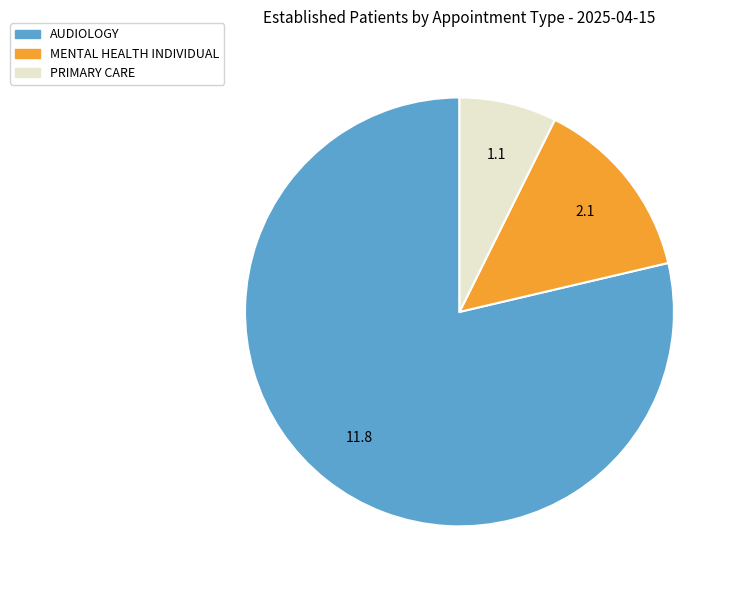

Approximately how many times larger is the value at MENTAL HEALTH INDIVIDUAL compared to PRIMARY CARE?

1.9